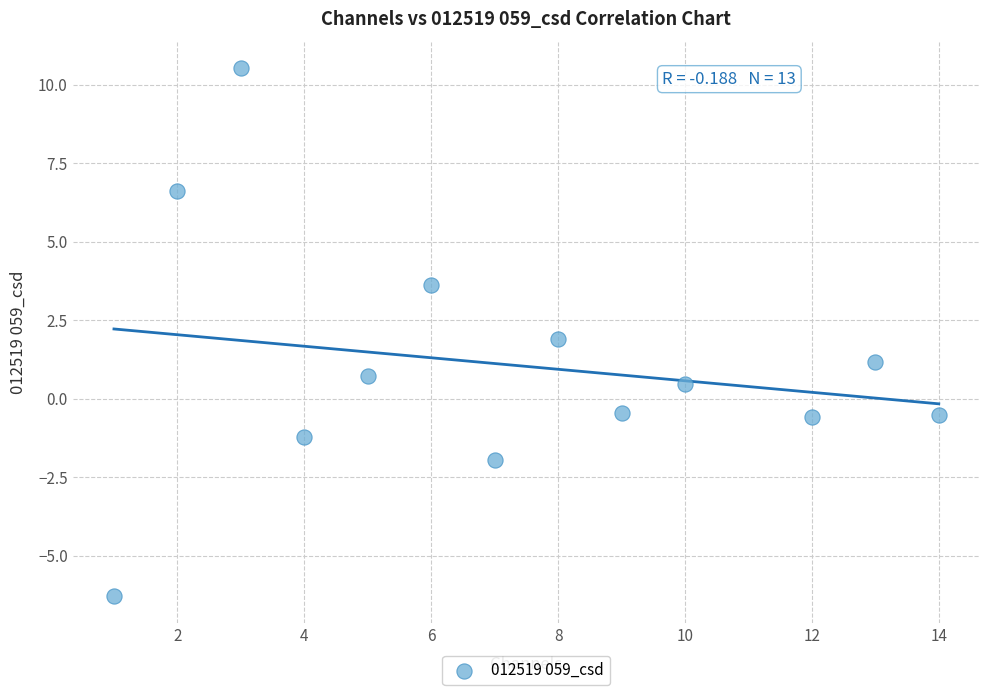

What is the range of Y values (max minus min)?

16.8